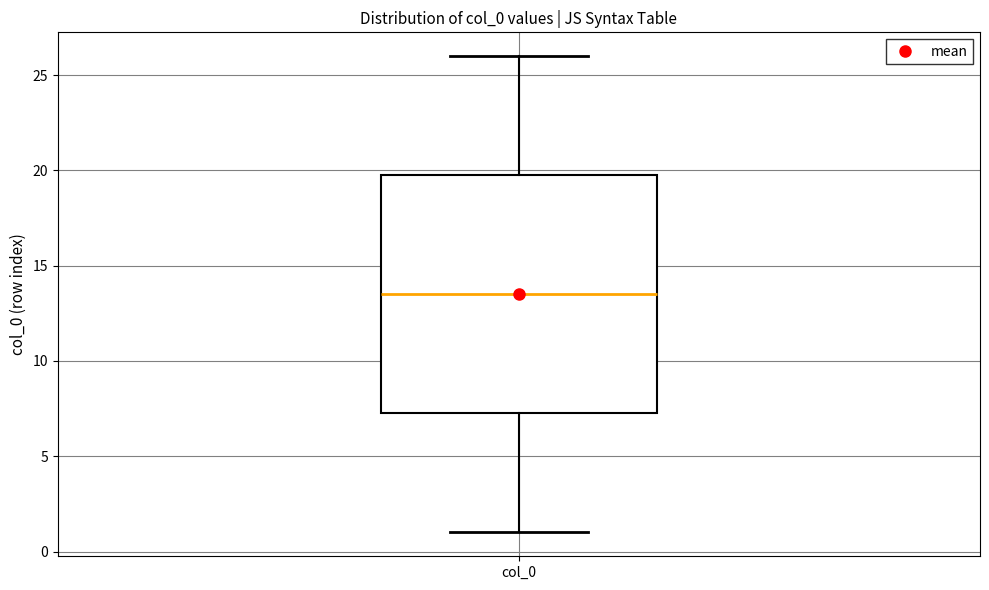

Where does the upper whisker of the box for col_0 end on the y-axis? The values are not printed on the chart, so give them approximately, as read against the axis.

26.0